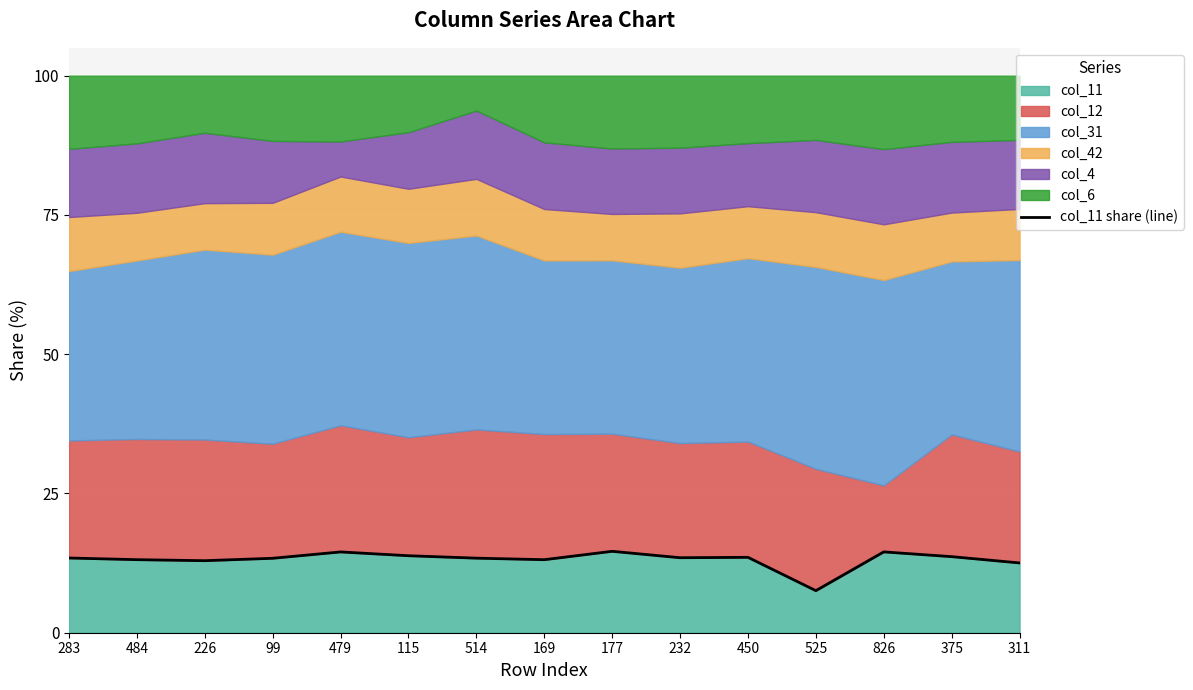

What is the greatest value displayed?

14.6